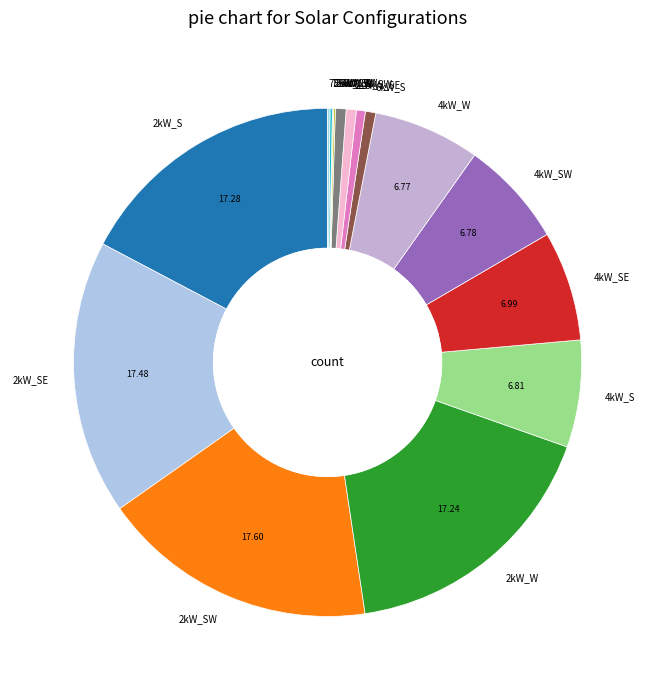

Combined, do 2kW_W and 4kW_S account for over 50%?

No